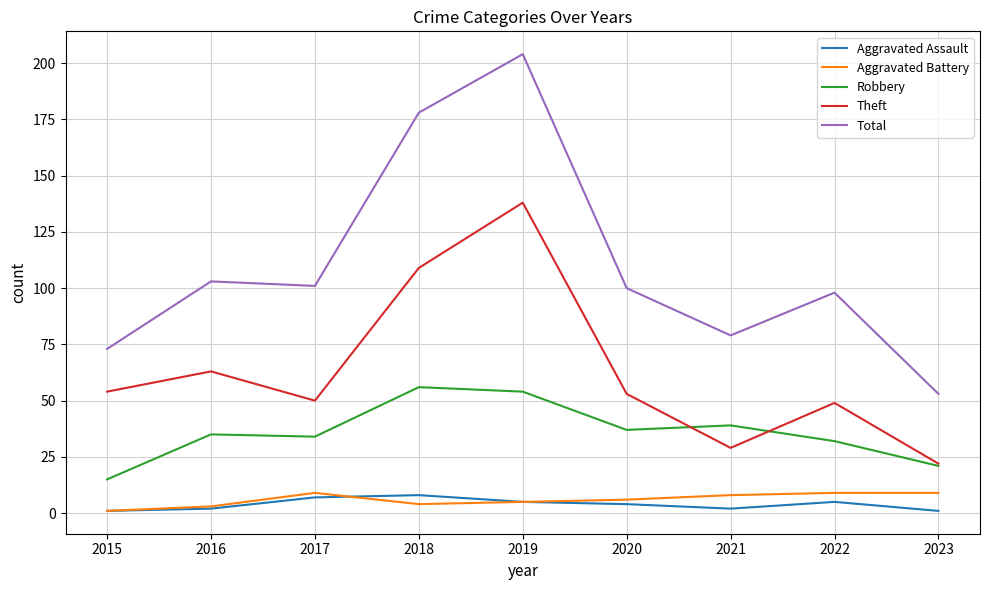

Which series has the largest total across all categories?

Total